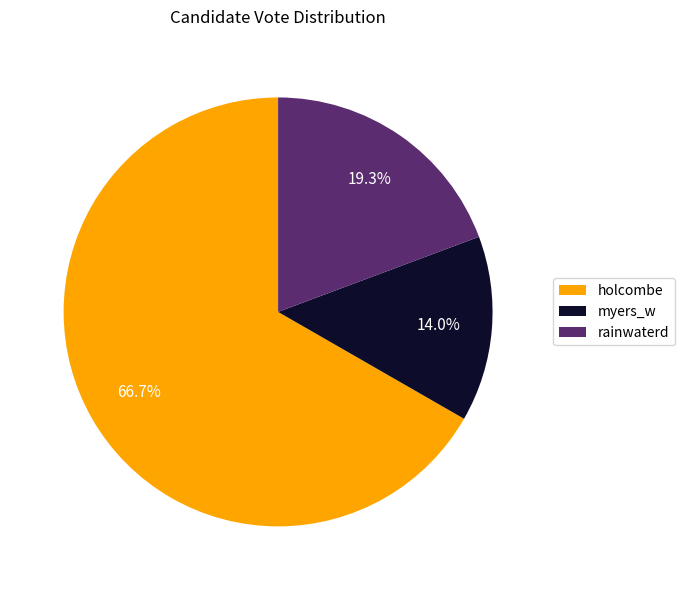

Which slice is the smallest?

myers_w